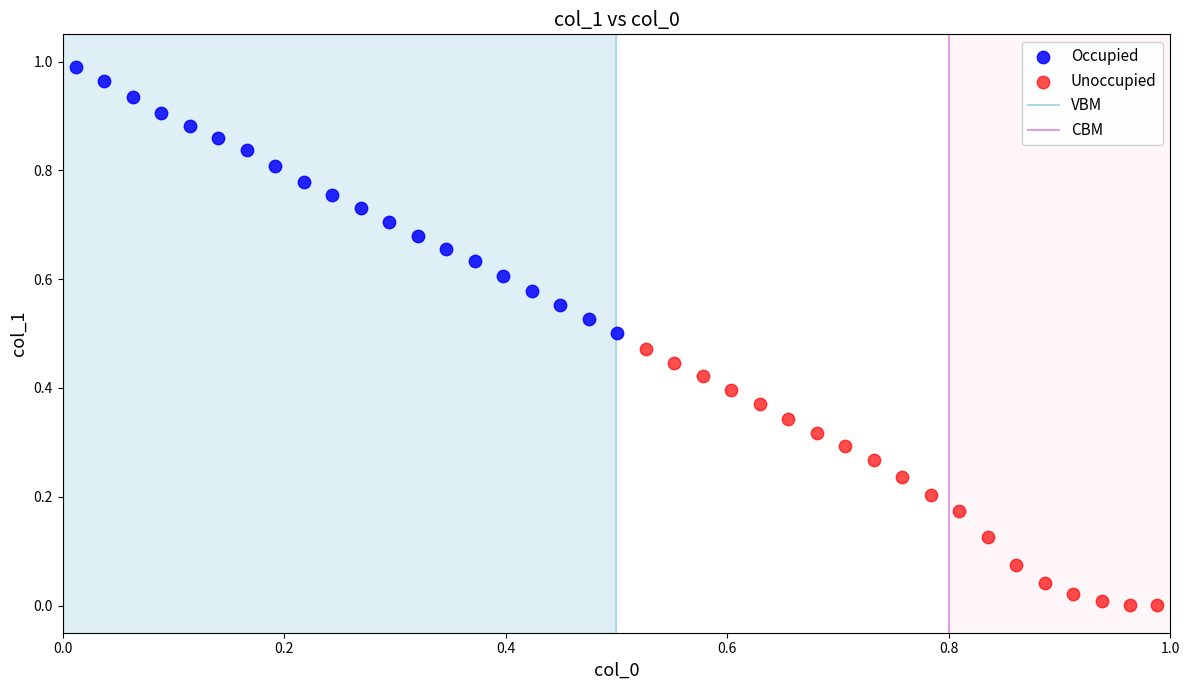

Which series contains the lowest Y value?

Unoccupied